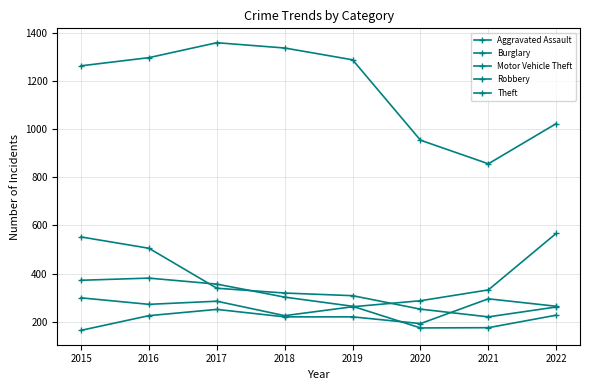

Which series has the largest total across all categories?

Theft